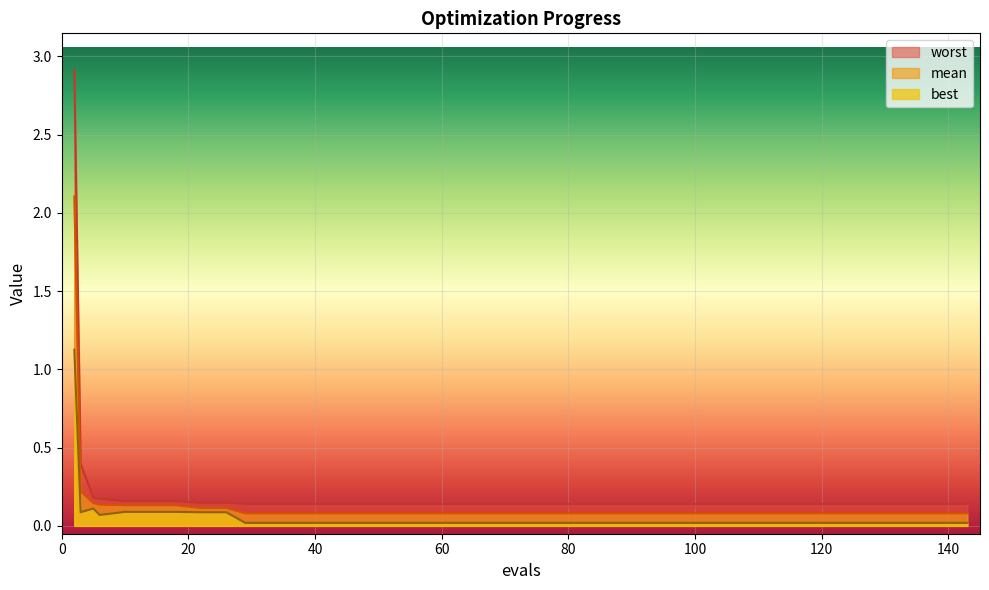

What is the value of the mean point at the 18th from the left?

0.1